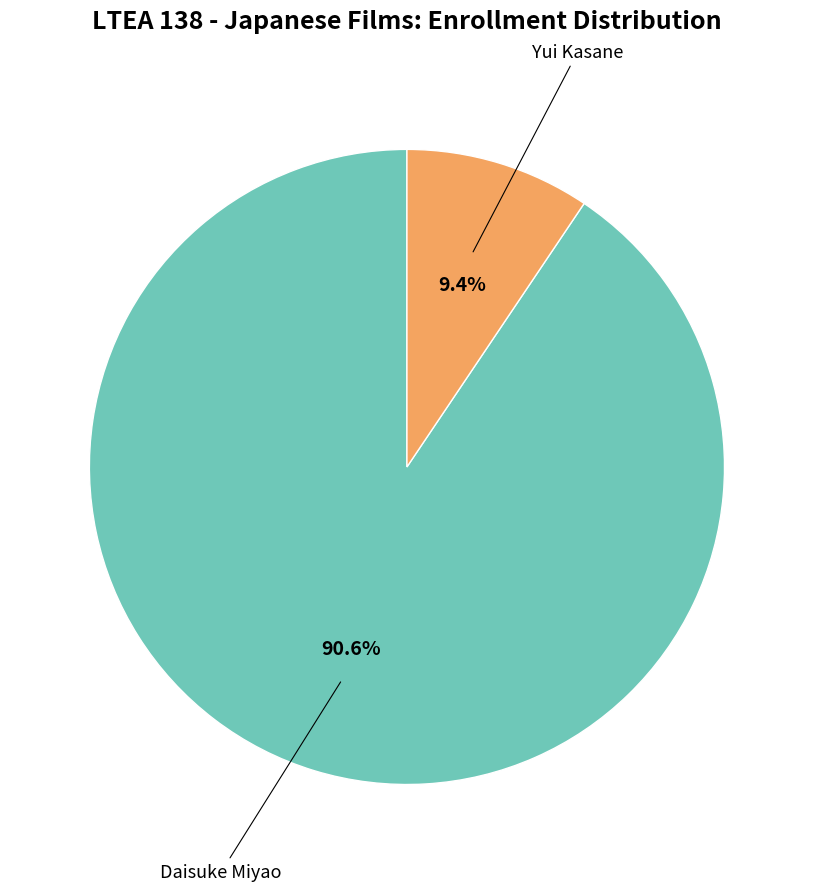

Is there a majority slice in this chart?

Yes